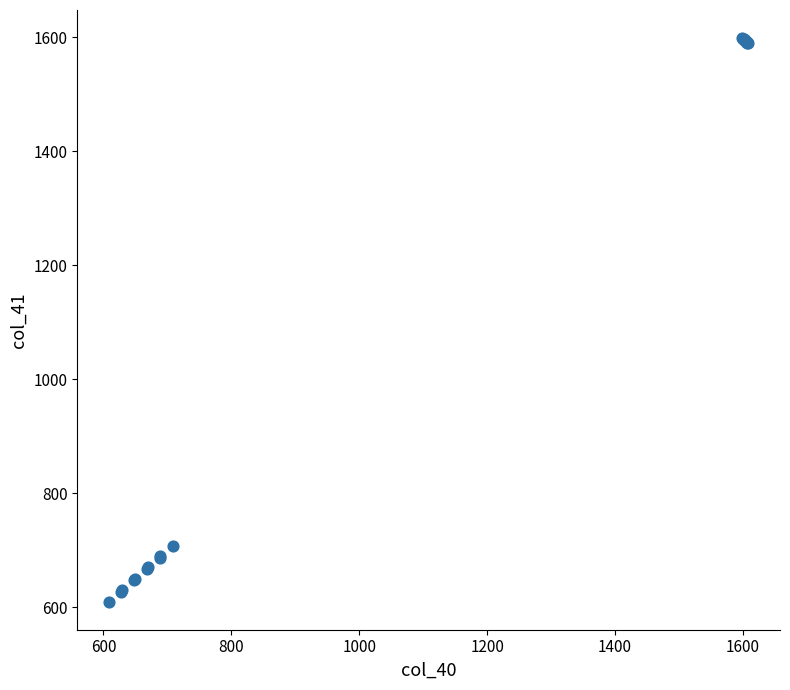

What Y value in the scatter plot is closest to 1104?

707.0